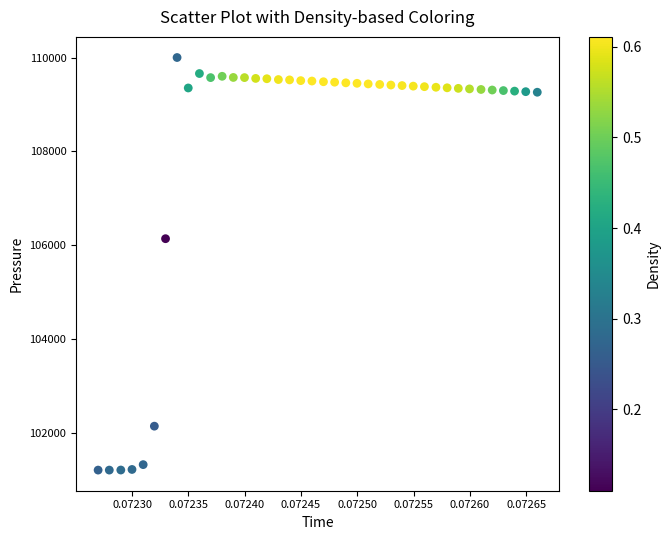

What Y value in the scatter plot is closest to 105602?

106138.4